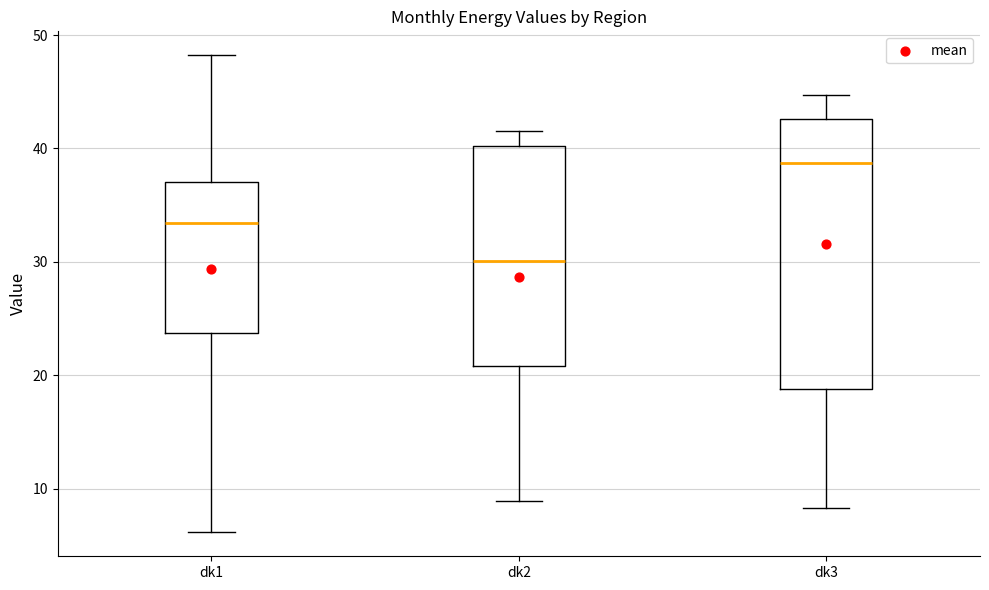

Which box is the tallest, from its lower edge to its upper edge?

dk3